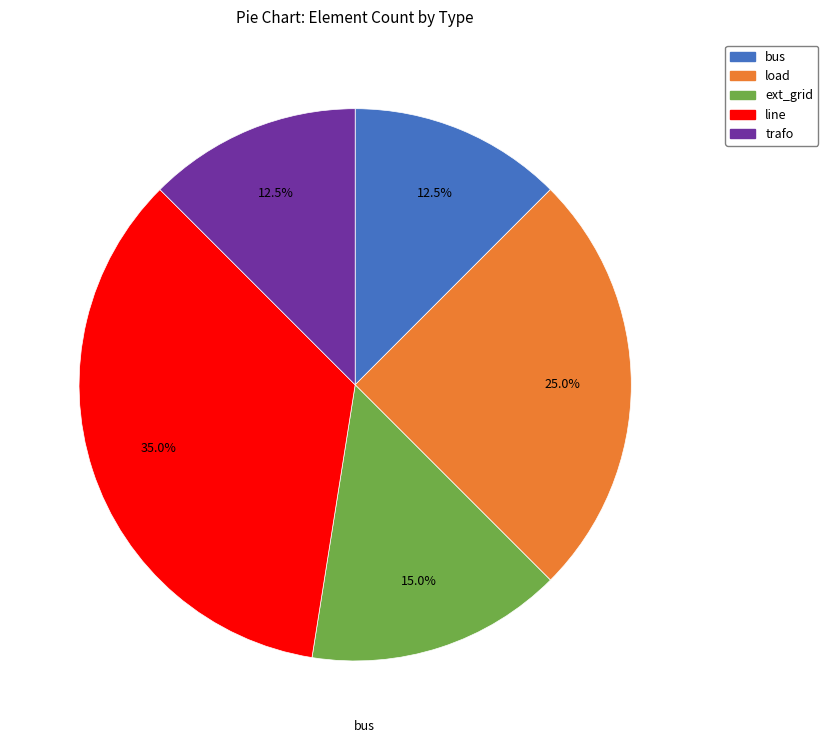

Do trafo and bus together represent more than half of the pie?

No